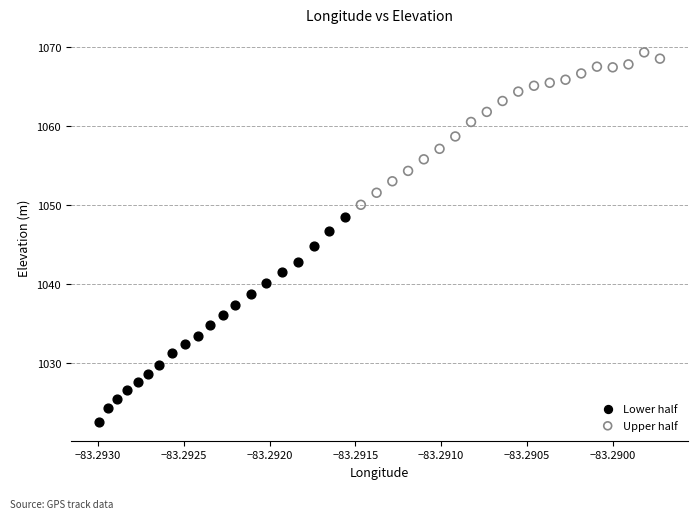

Which series has the widest spread of Y values?

Lower half